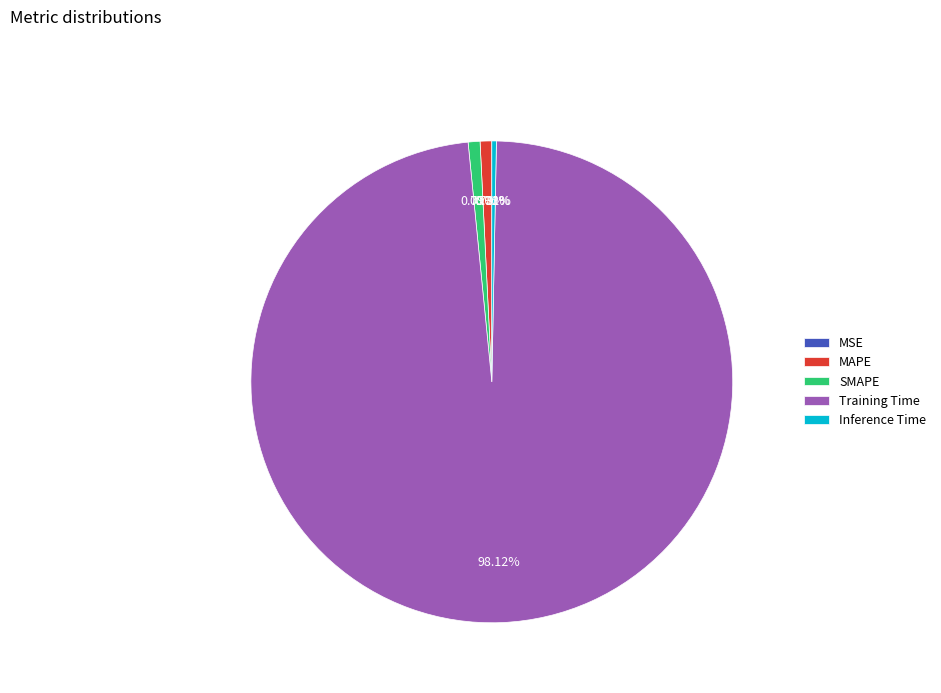

Is MAPE the majority of the pie?

No